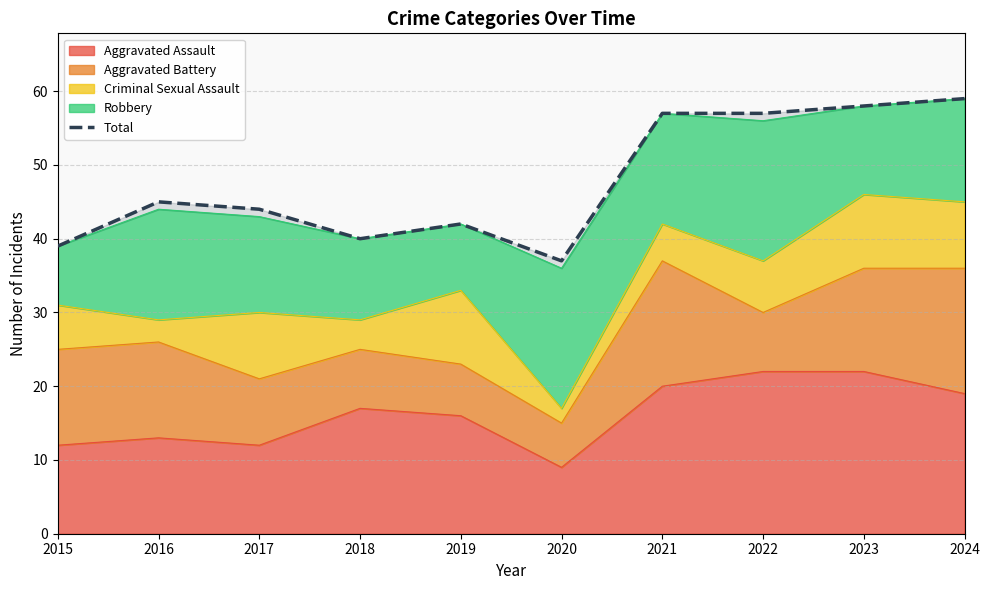

How many values exceed 45?

4